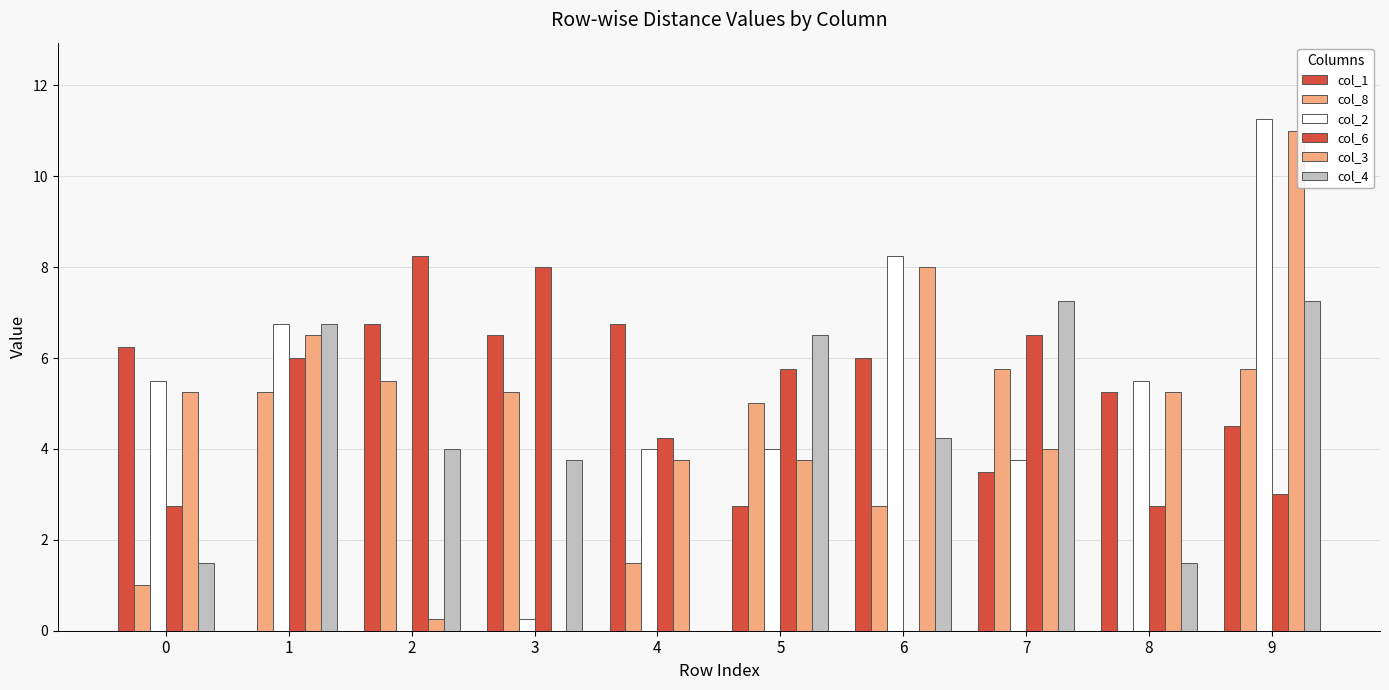

How many values in col_4 are above zero?

9